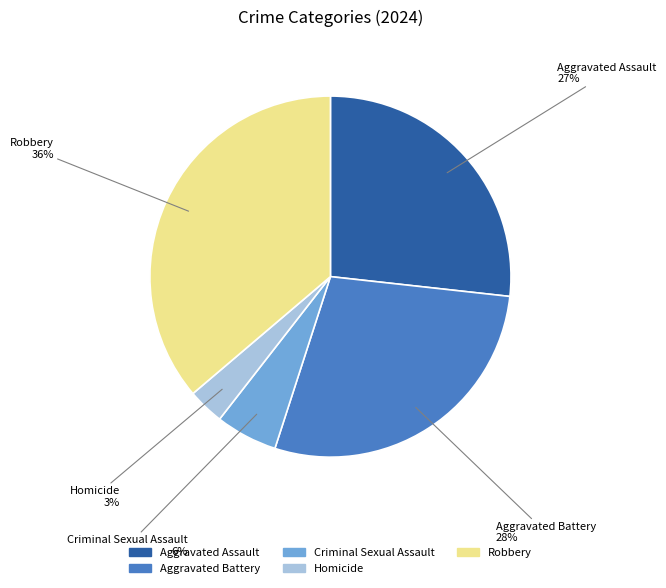

Is it true that Aggravated Battery is 28% of the pie?

True